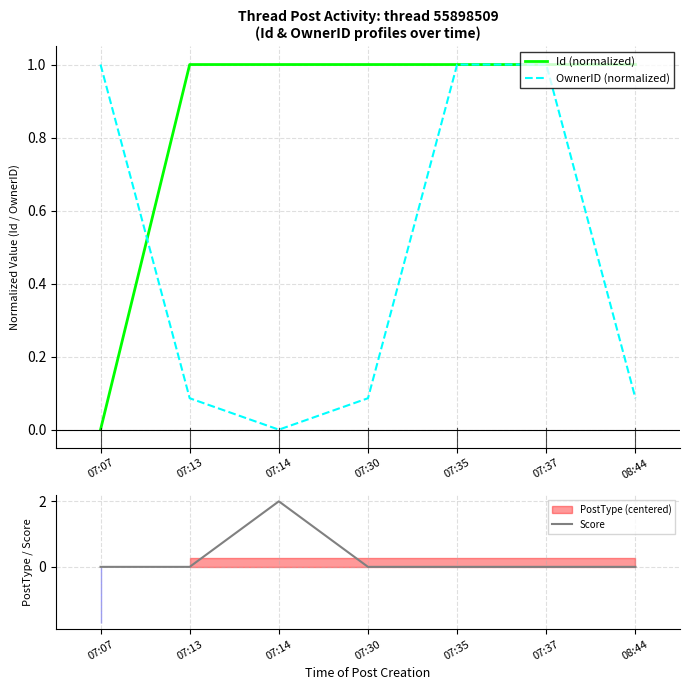

Is the value of Id (normalized) at 08:44 greater than the value of OwnerID (normalized) at 07:37?

No